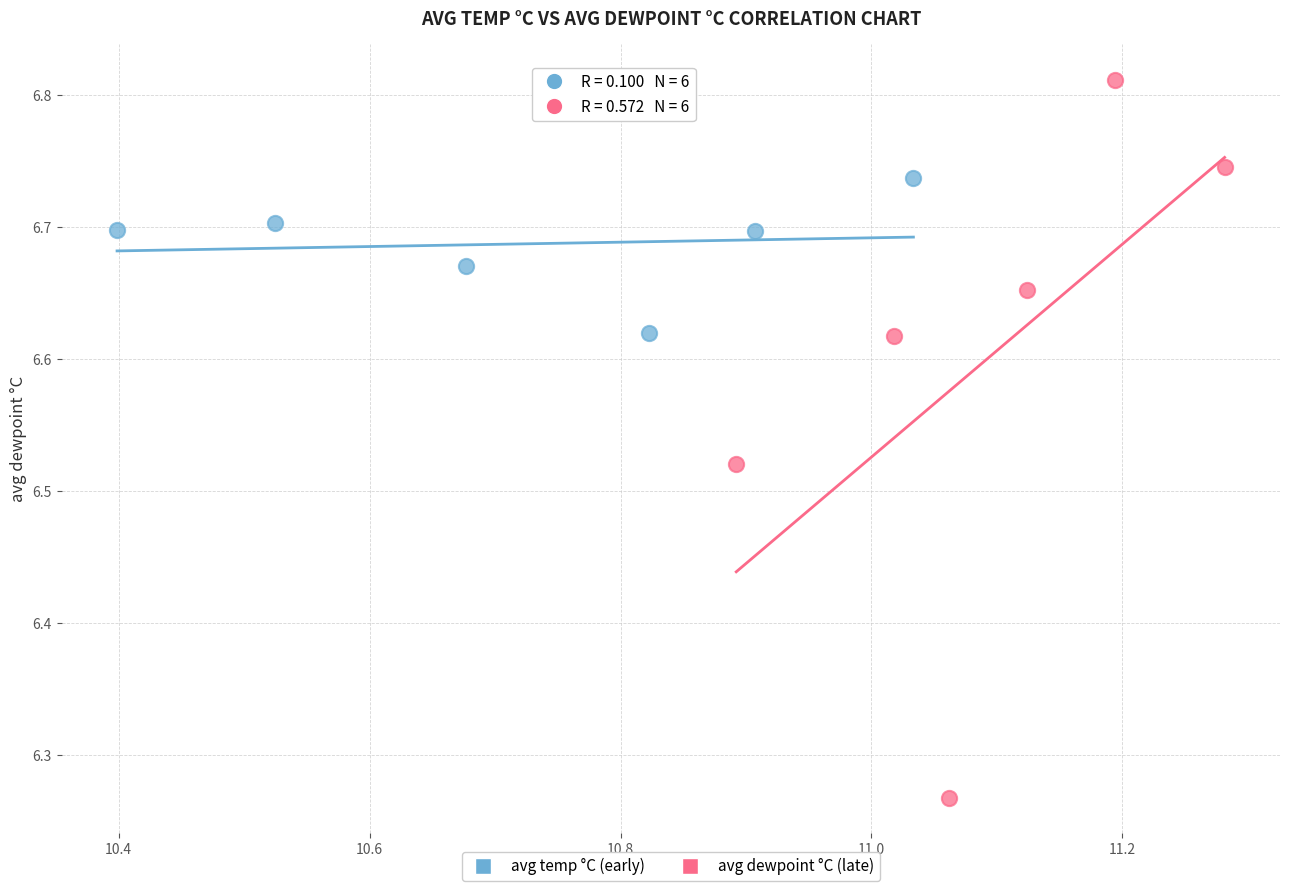

Which series reaches the minimum Y coordinate?

avg dewpoint °C (late)